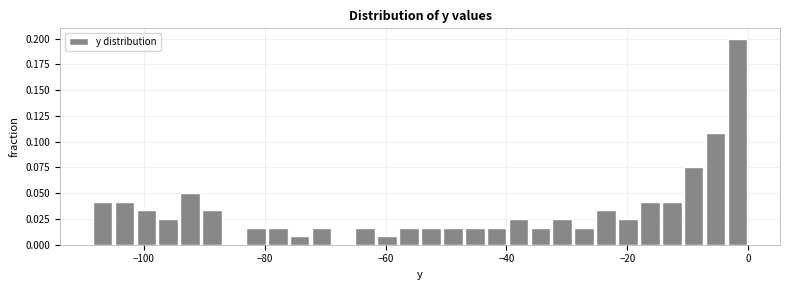

Read against the x-axis, roughly where is the centre of the tallest bar?

-2